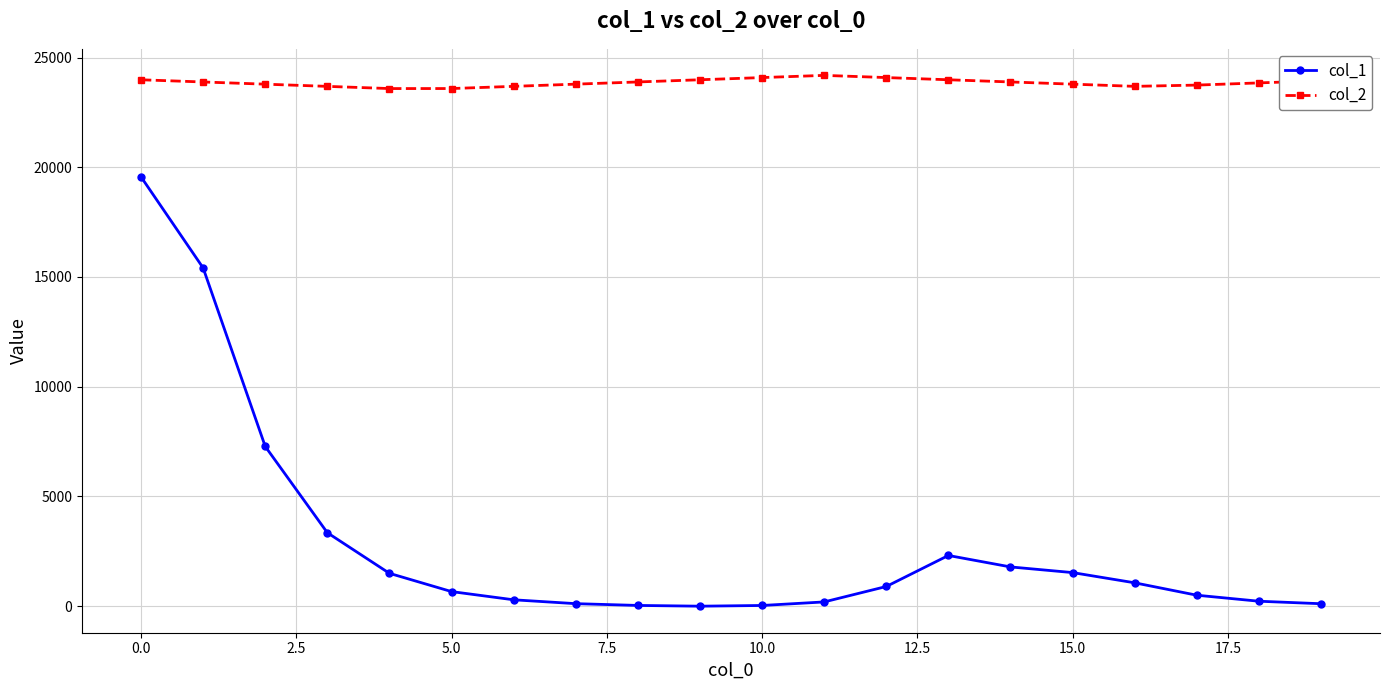

True or false: col_2 and col_1 intersect in this chart.

False